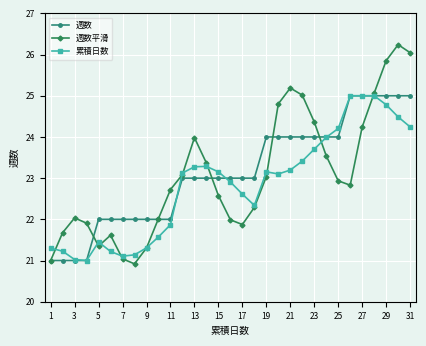

What is the minimum value for 累積日数?

21.0